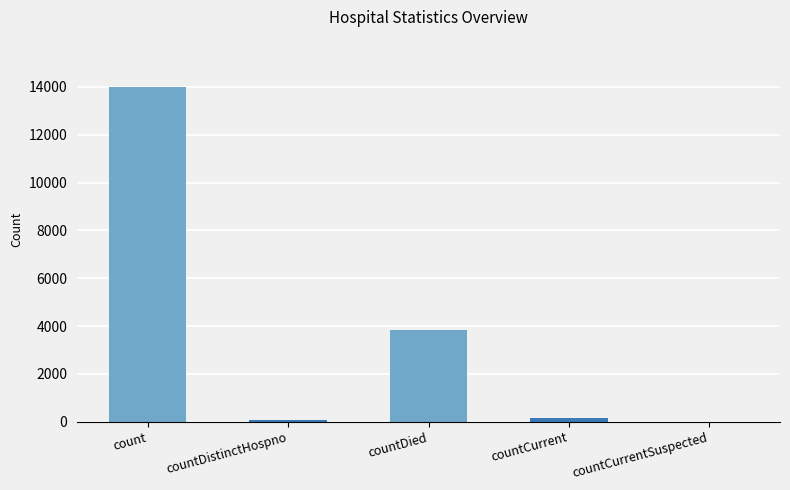

Which label corresponds to the largest value in the chart?

count